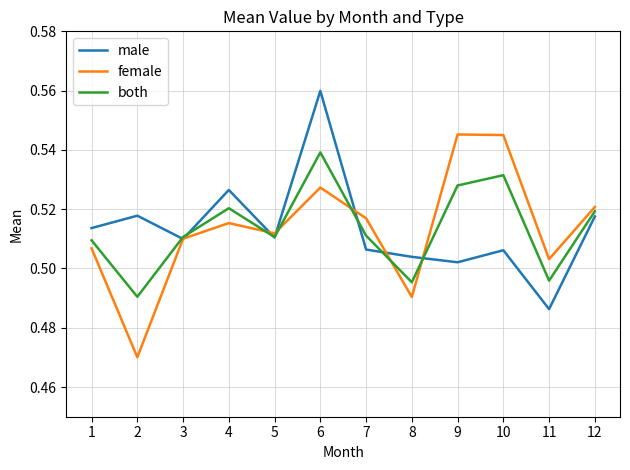

How many interior local valleys does the both series have?

4